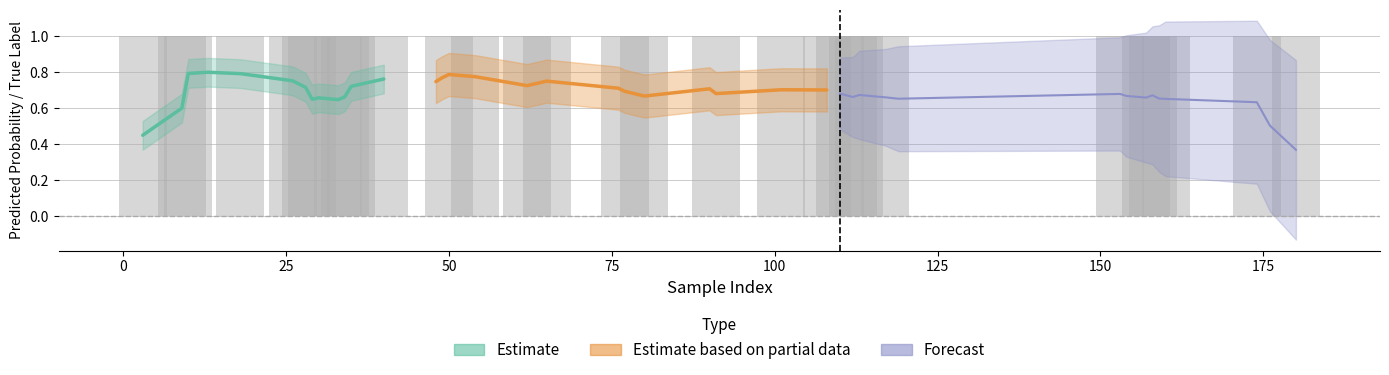

Is the value of y_true at 37 greater than the value of y_pred at 5?

Yes